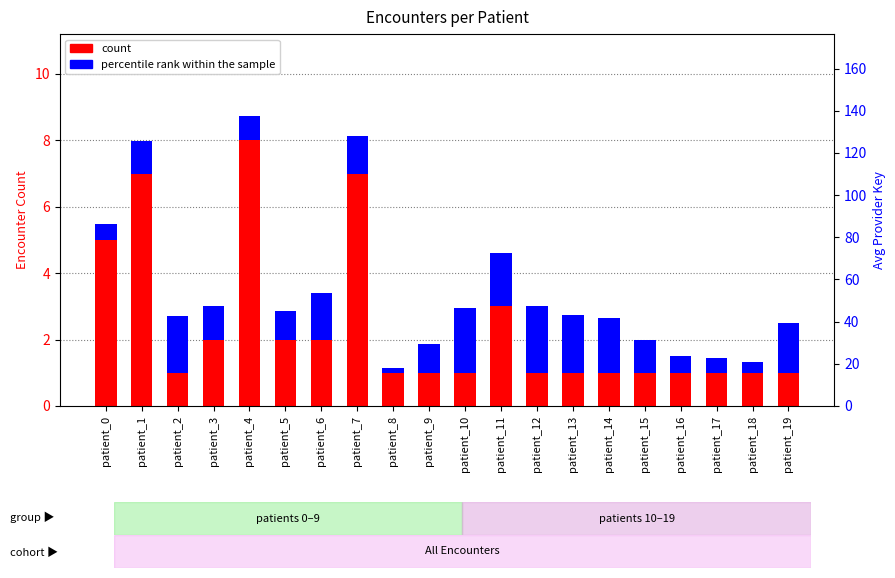

What is the value of the count bar at the 7th from the left?

2.0